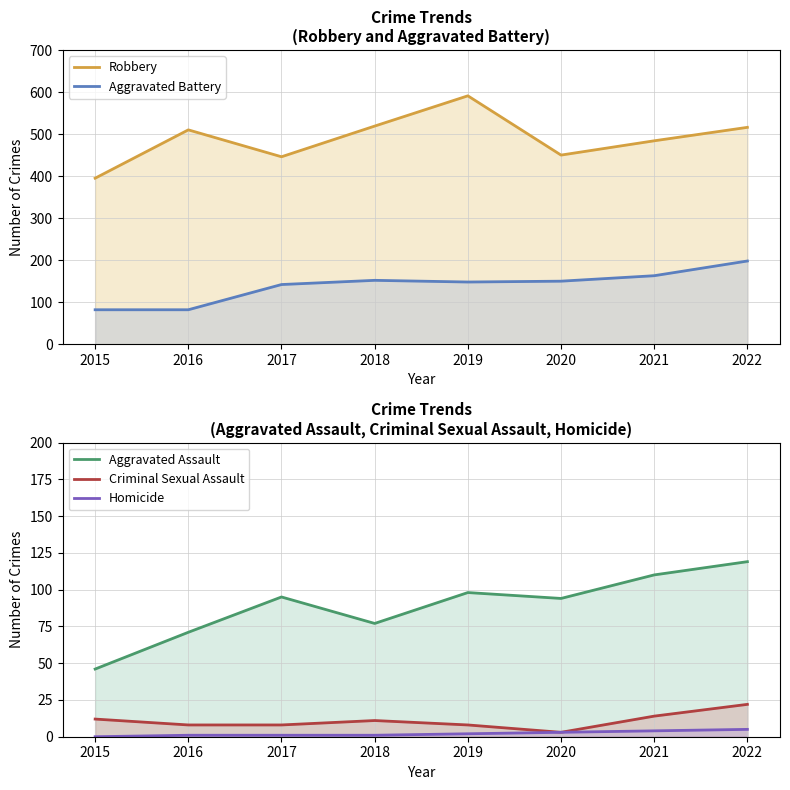

Between 2016 and 2019, which series saw the biggest shift?

Robbery